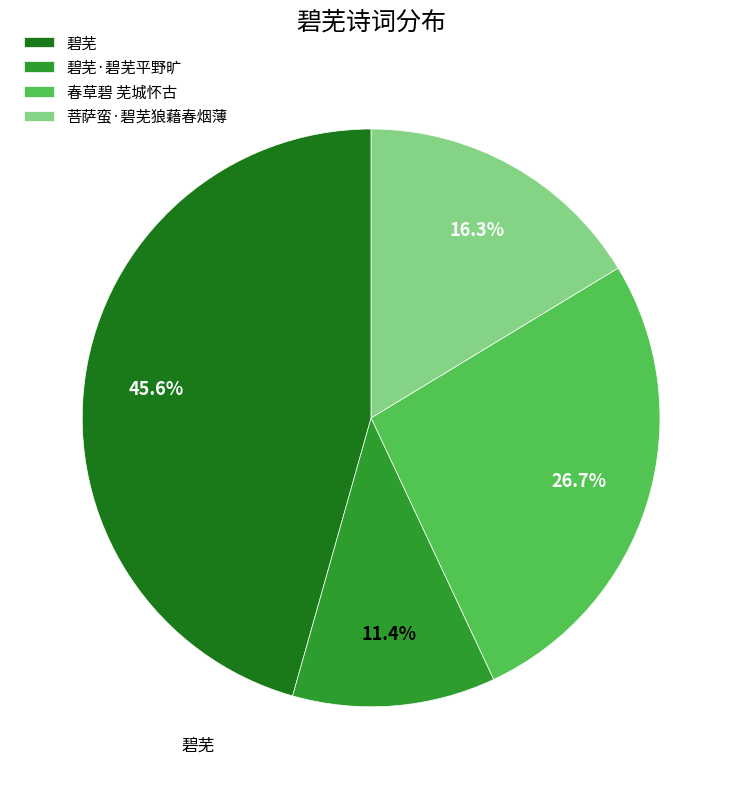

How many slices are in this pie chart?

4